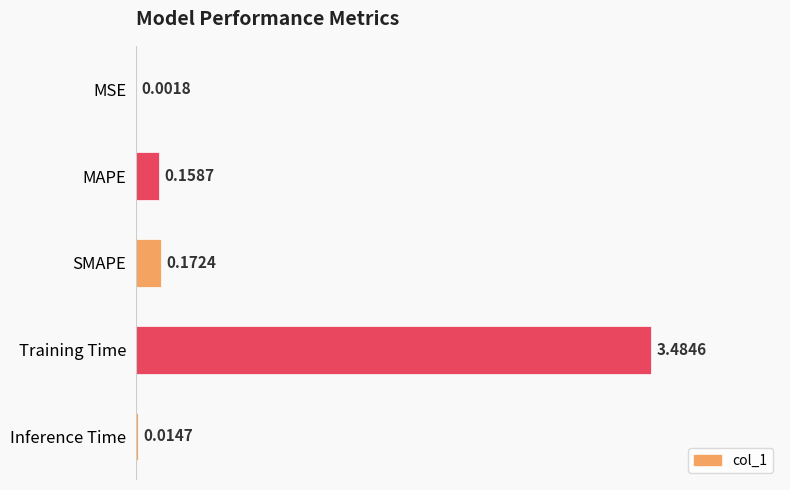

Between SMAPE and Training Time, which is larger?

Training Time